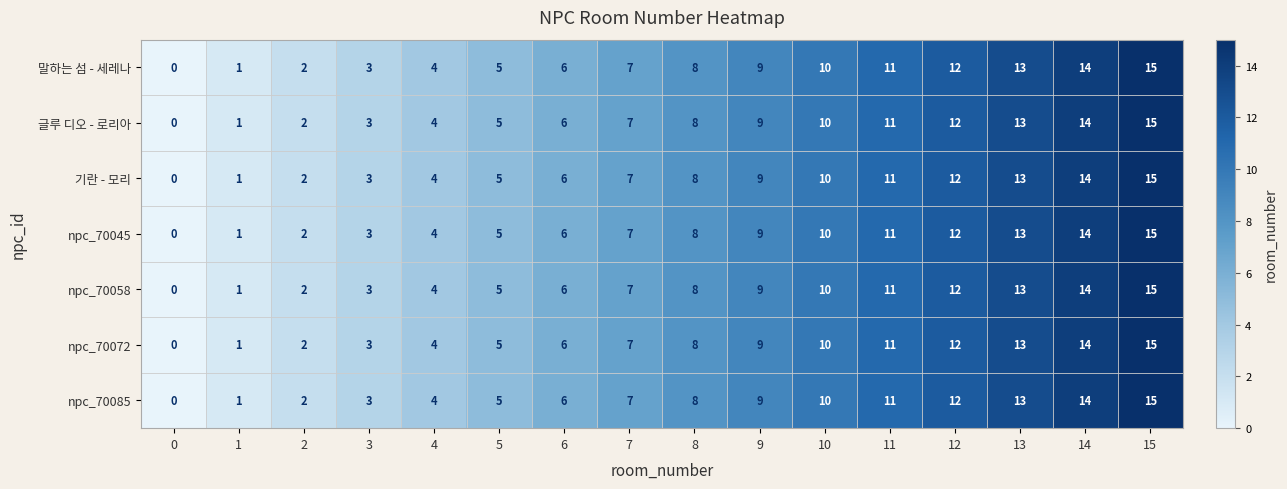

List the labels in order of npc_70058 value, largest first.

15, 14, 13, 12, 11, 10, 9, 8, 7, 6, 5, 4, 3, 2, 1, 0